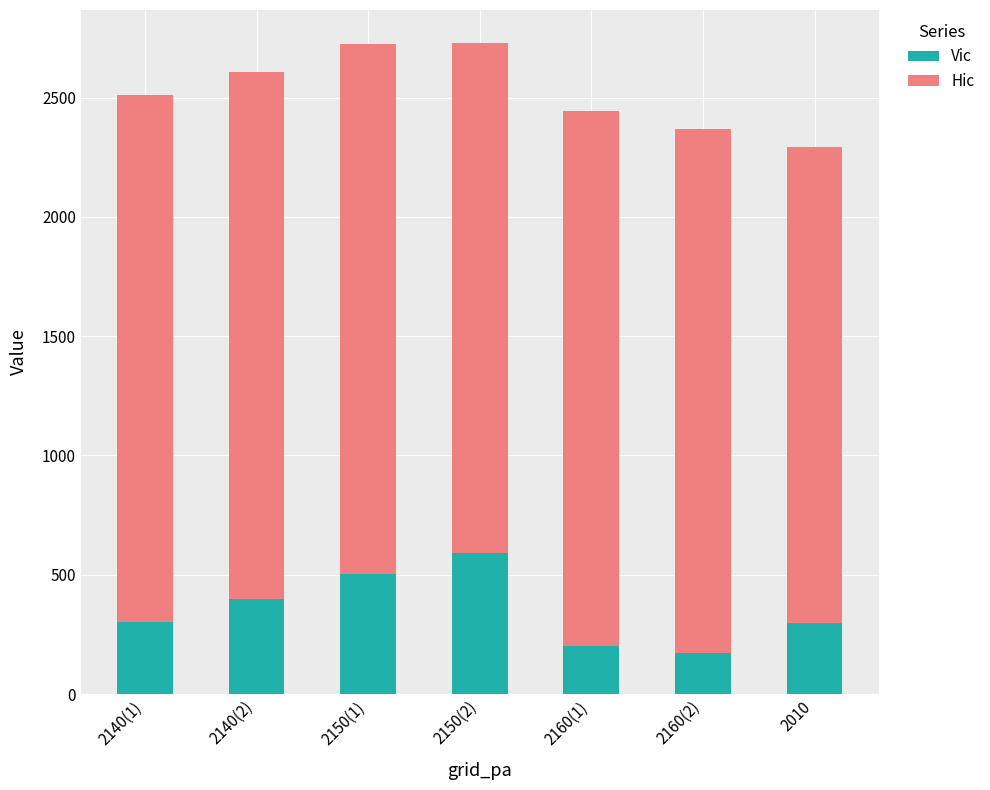

What is the lowest value of the Vic series?

172